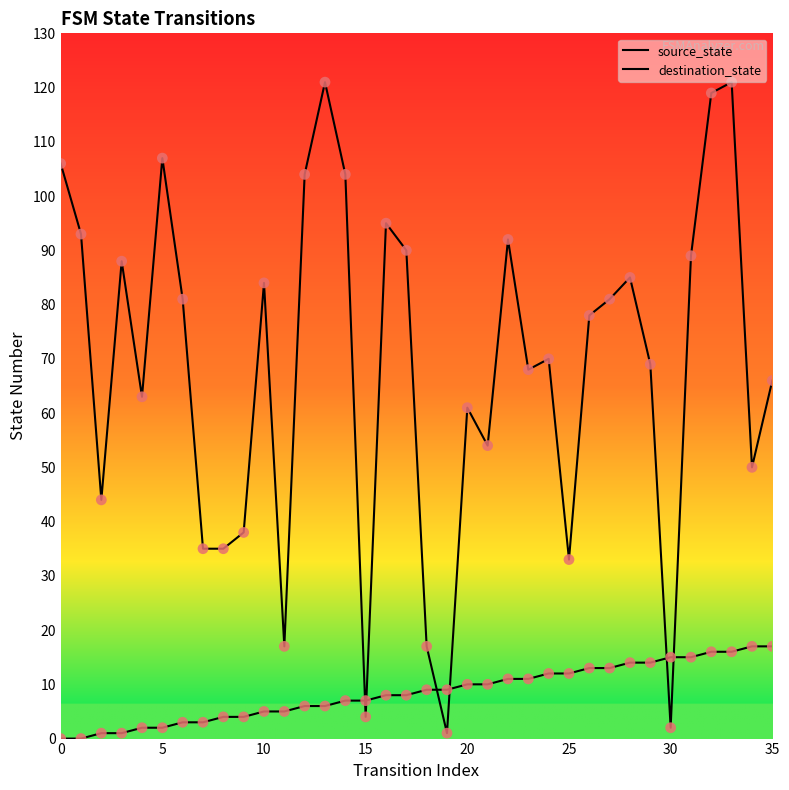

Does the chart have visible grid lines?

No